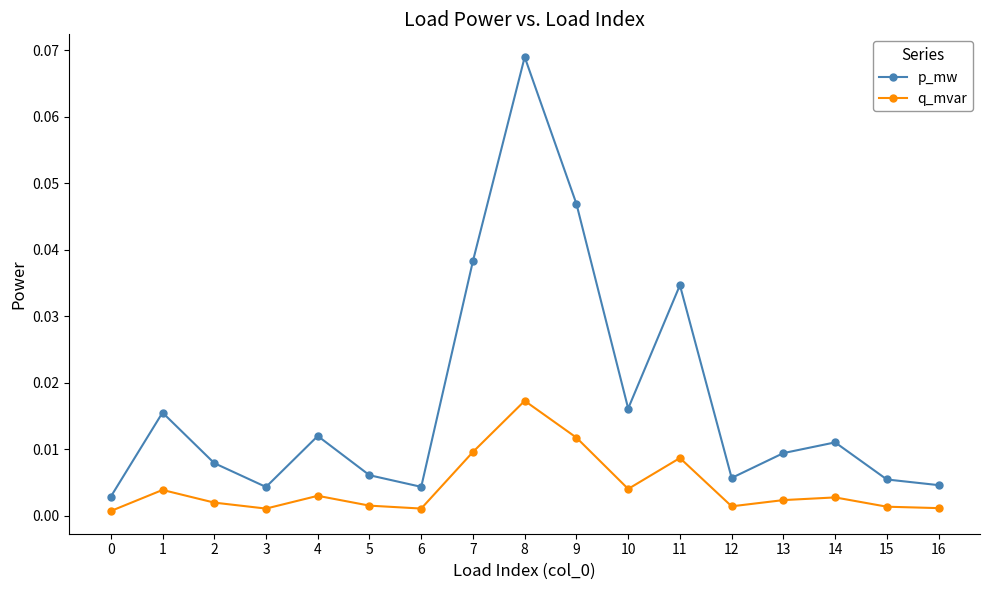

In p_mw, how many points are lower than both neighbors (excluding endpoints)?

4